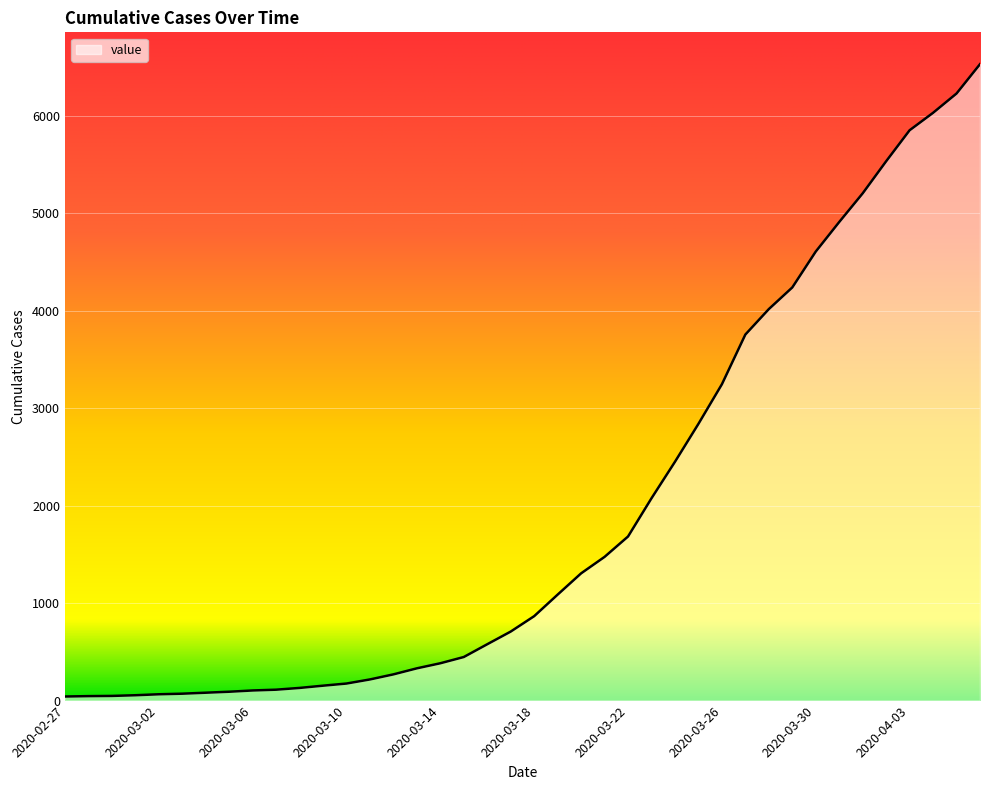

Reading left to right, extract all data points from this chart.

2020-02-27=42	2020-02-28=46	2020-02-29=48	2020-03-01=55	2020-03-02=65	2020-03-03=71	2020-03-04=81	2020-03-05=91	2020-03-06=104	2020-03-07=112	2020-03-08=130	2020-03-09=153	2020-03-10=175	2020-03-11=217	2020-03-12=269	2020-03-13=331	2020-03-14=383	2020-03-15=447	2020-03-16=578	2020-03-17=708	2020-03-18=866	2020-03-19=1087	2020-03-20=1305	2020-03-21=1474	2020-03-22=1683	2020-03-23=2075	2020-03-24=2449	2020-03-25=2838	2020-03-26=3244	2020-03-27=3754	2020-03-28=4015	2020-03-29=4237	2020-03-30=4605	2020-03-31=4908	2020-04-01=5202	2020-04-02=5531	2020-04-03=5849	2020-04-04=6028	2020-04-05=6226	2020-04-06=6527